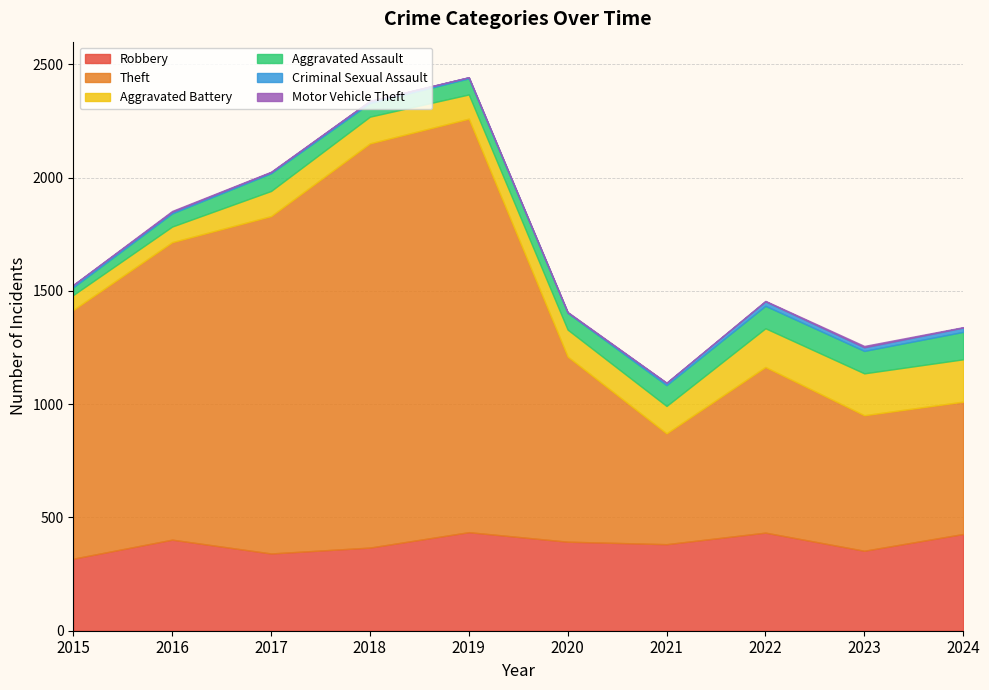

Is it true that Motor Vehicle Theft equals 1 at 2021?

True